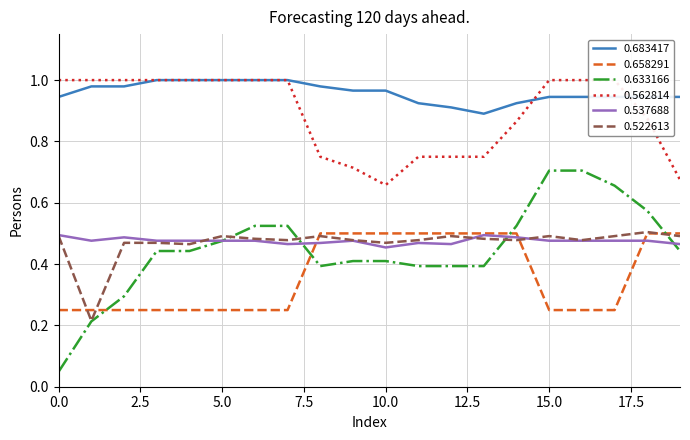

Which category has the lowest value in the 0.658291 series?

2